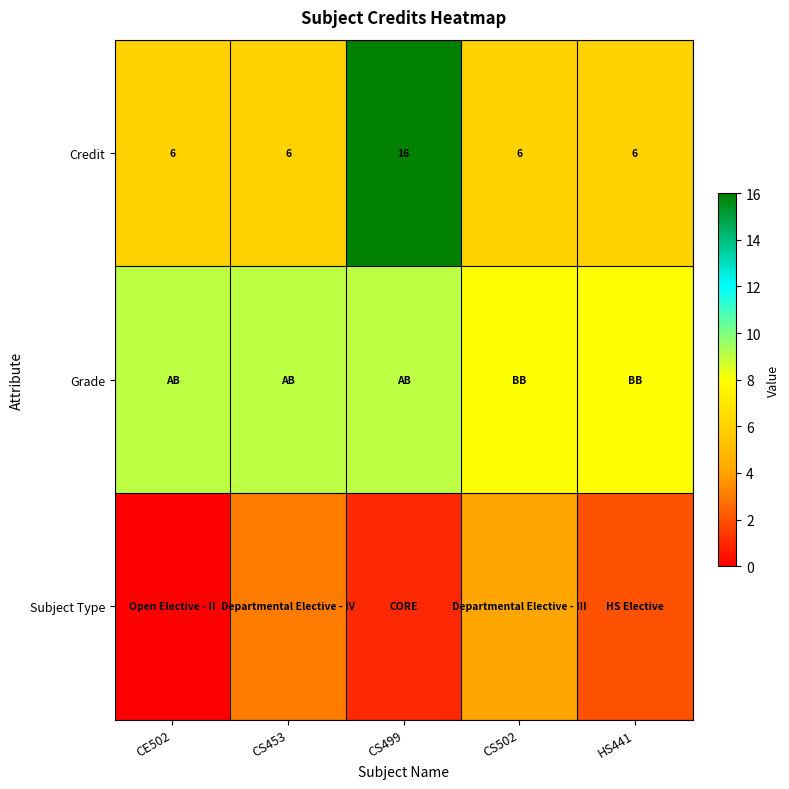

Which series has the largest range (max minus min)?

row_0